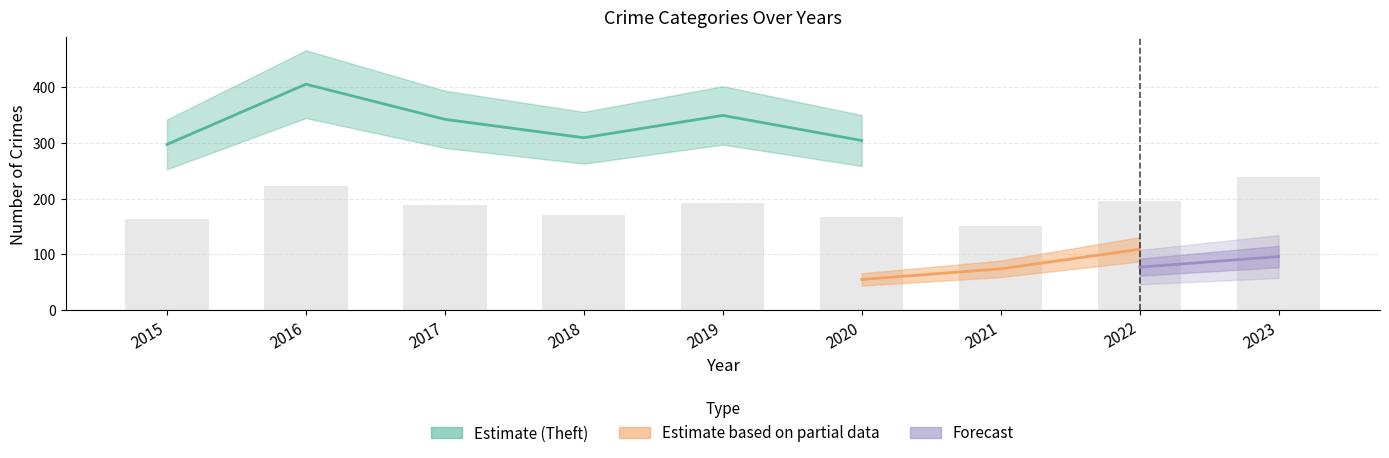

Which series changed the most between 2017 and 2023?

Theft